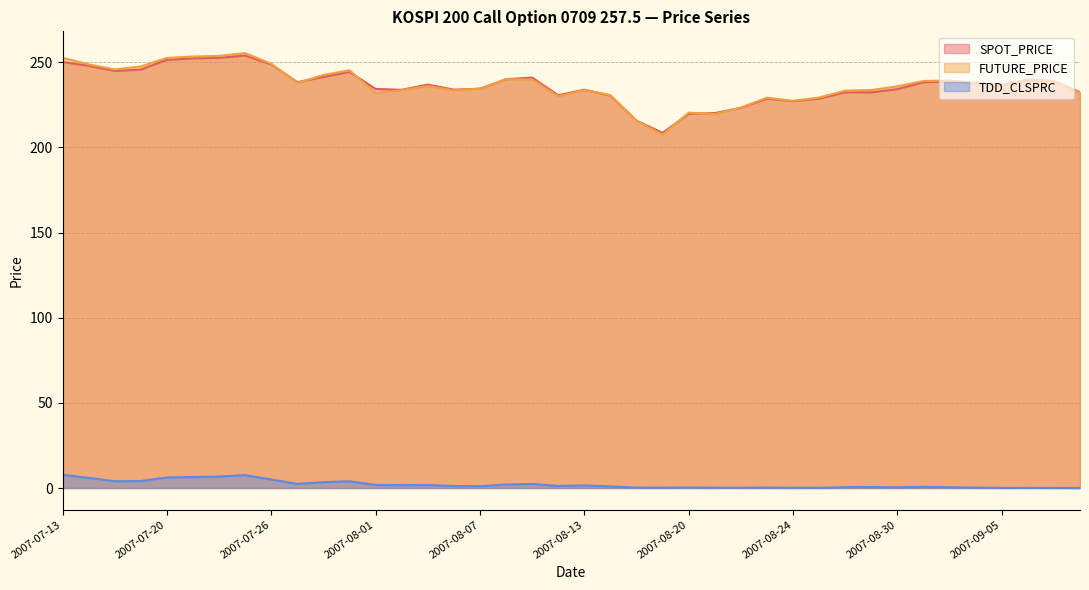

Between 2007-07-20 and 2007-09-06, which is larger?

2007-07-20